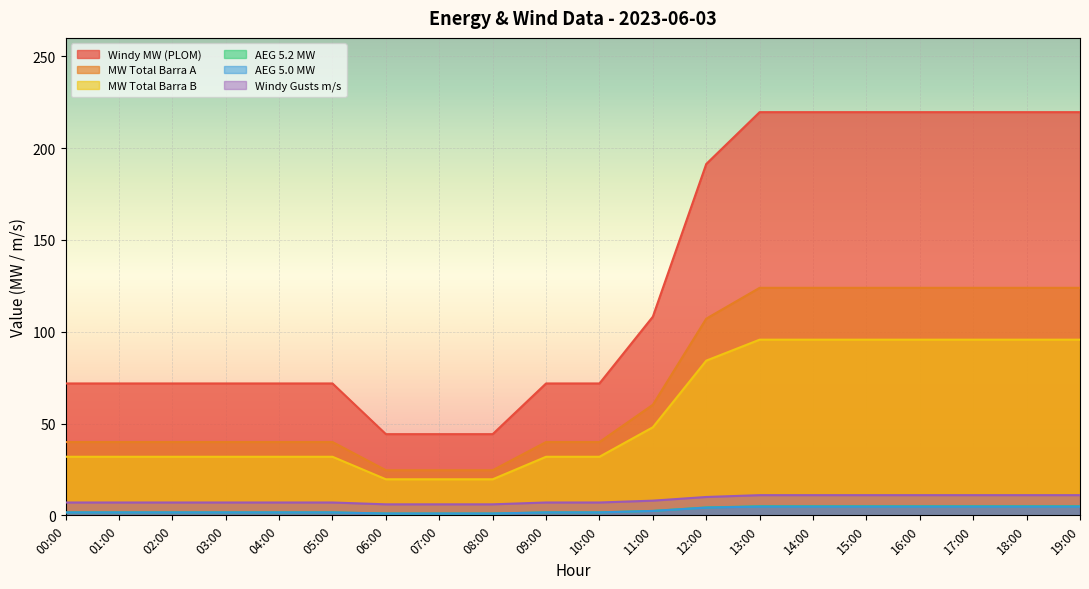

Is it true that AEG 5.0 MW equals 1.0 at 06:00?

True